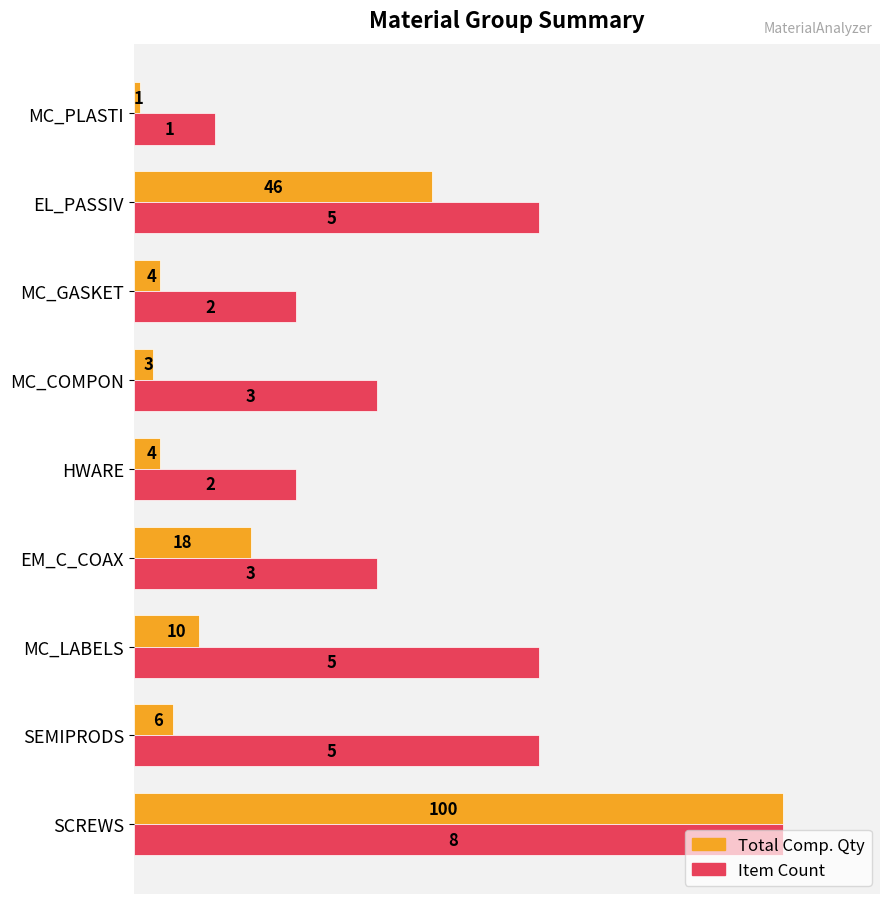

Which series has the largest range (max minus min)?

Total Comp. Qty